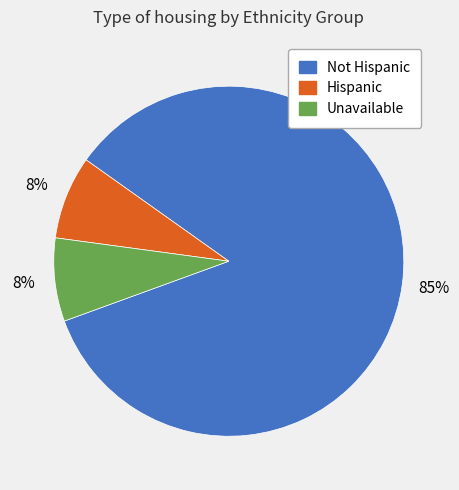

Is the sum of Not Hispanic and Unavailable greater than half?

Yes